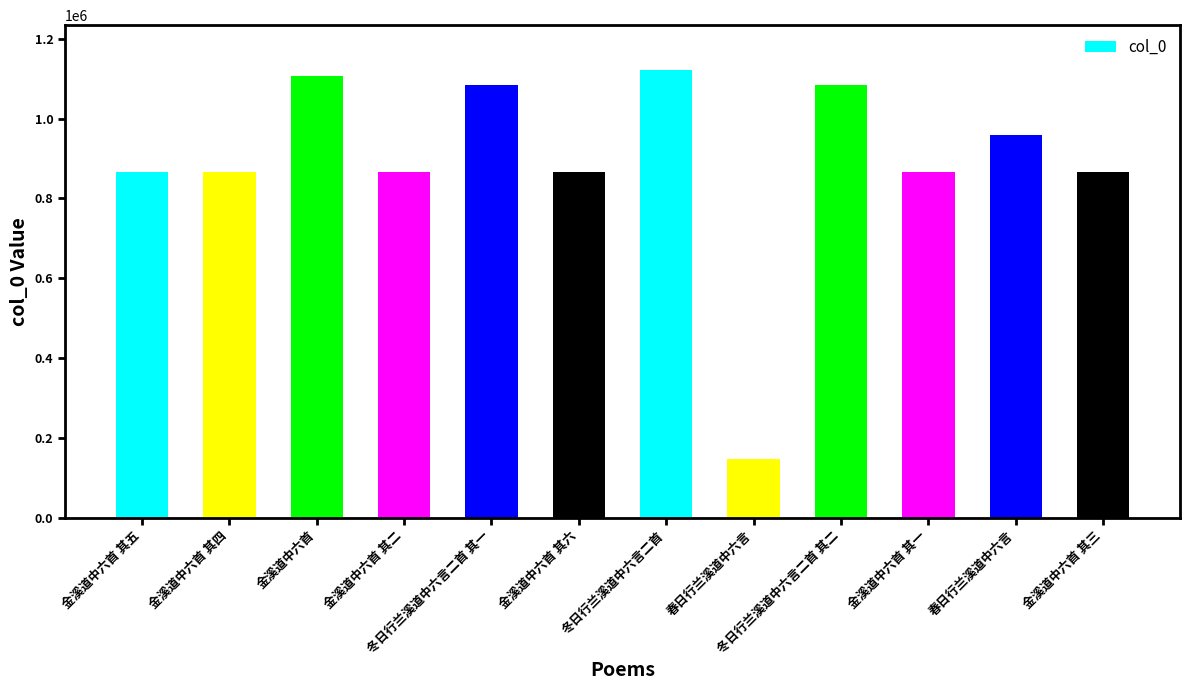

List the labels in order of value, smallest first.

春日行兰溪道中六言, 金溪道中六首 其四, 金溪道中六首 其三, 金溪道中六首 其二, 金溪道中六首 其一, 金溪道中六首 其六, 金溪道中六首 其五, 春日行兰溪道中六言, 冬日行兰溪道中六言二首 其一, 冬日行兰溪道中六言二首 其二, 金溪道中六首, 冬日行兰溪道中六言二首